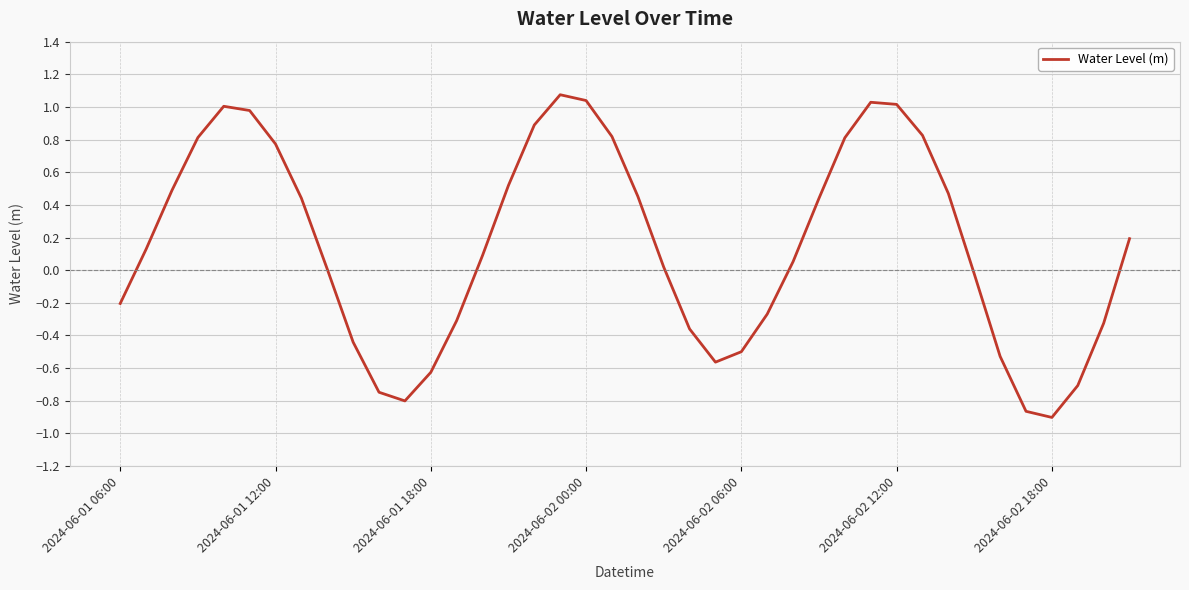

What is the maximum value shown in the chart?

1.1